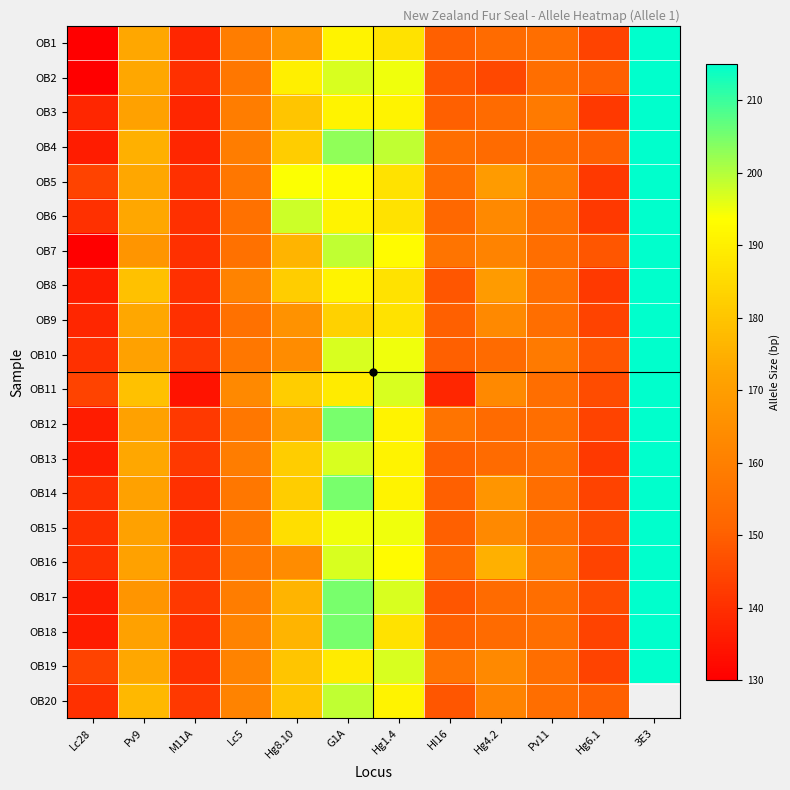

True or false: OB10 has a value of 148.0 at Hg6.1.

True